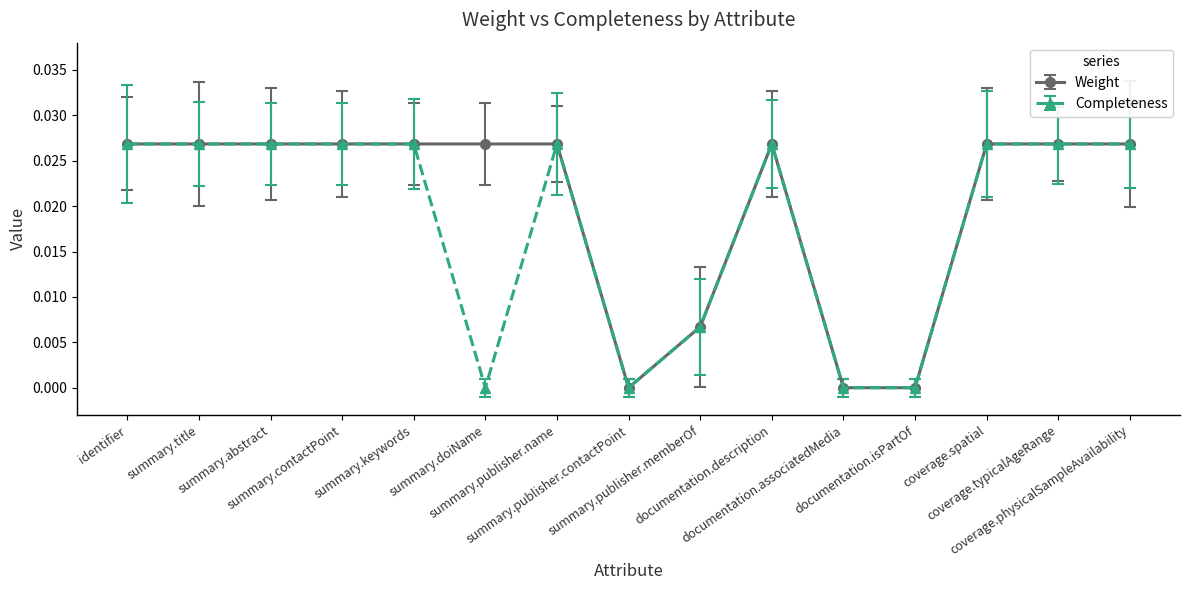

Which series has the largest total across all categories?

Weight